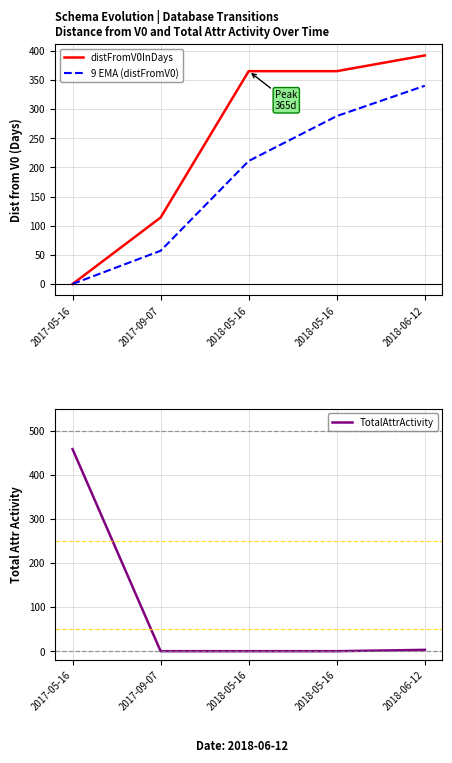

At which category is the sum across all series the highest?

2018-06-12